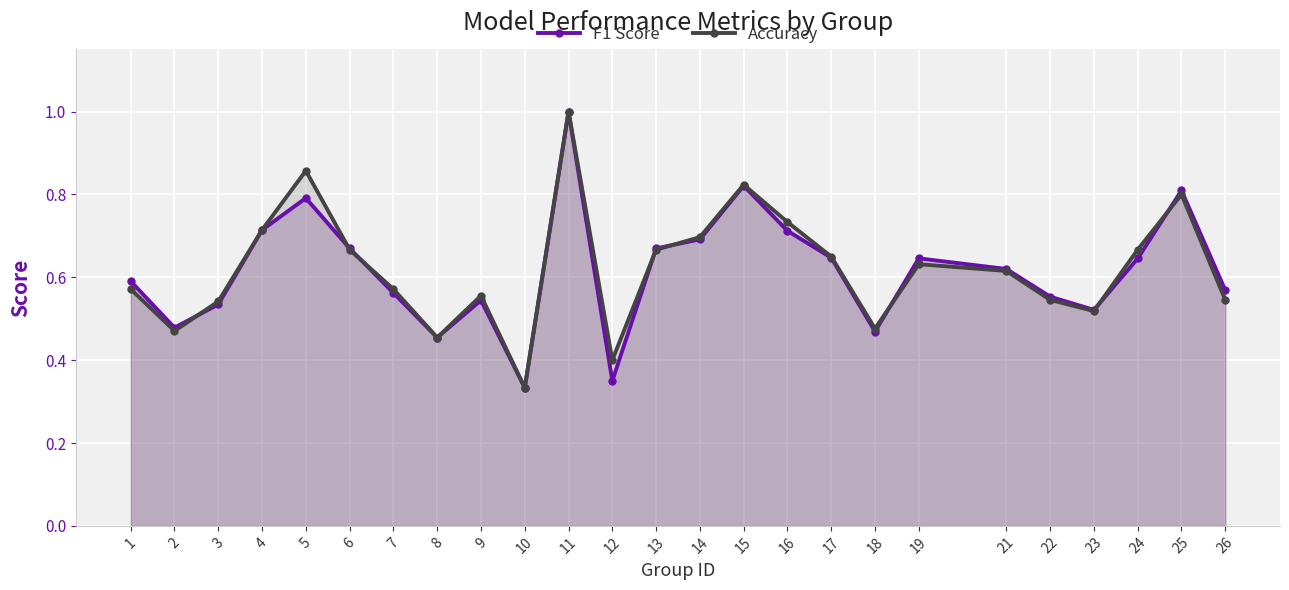

What is the difference between the Accuracy values at 18 and 1?

0.1